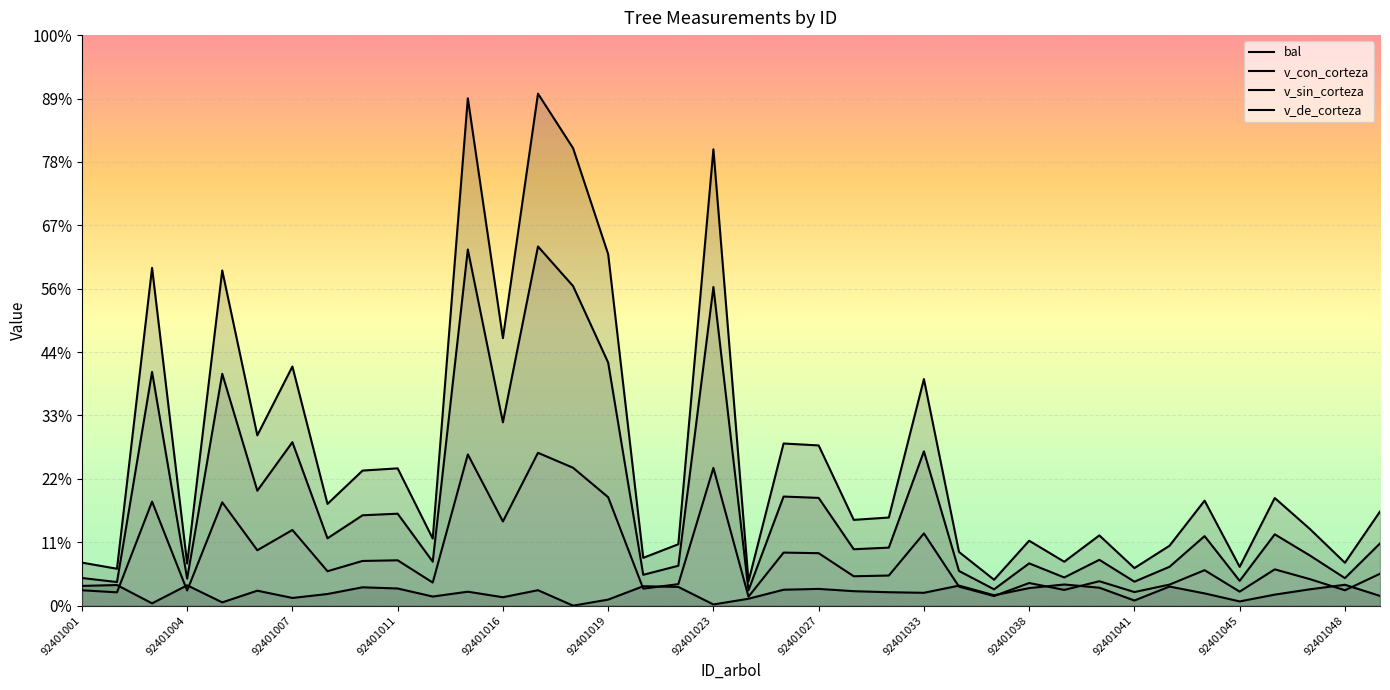

True or false: v_sin_corteza has a value of 487.4 at 92401048.

False